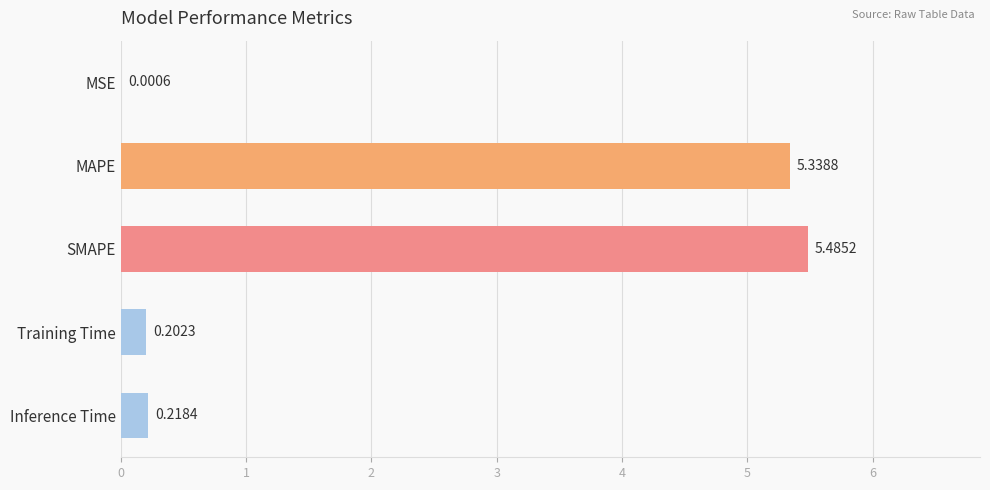

What is the change in value from MSE to SMAPE?

+5.5